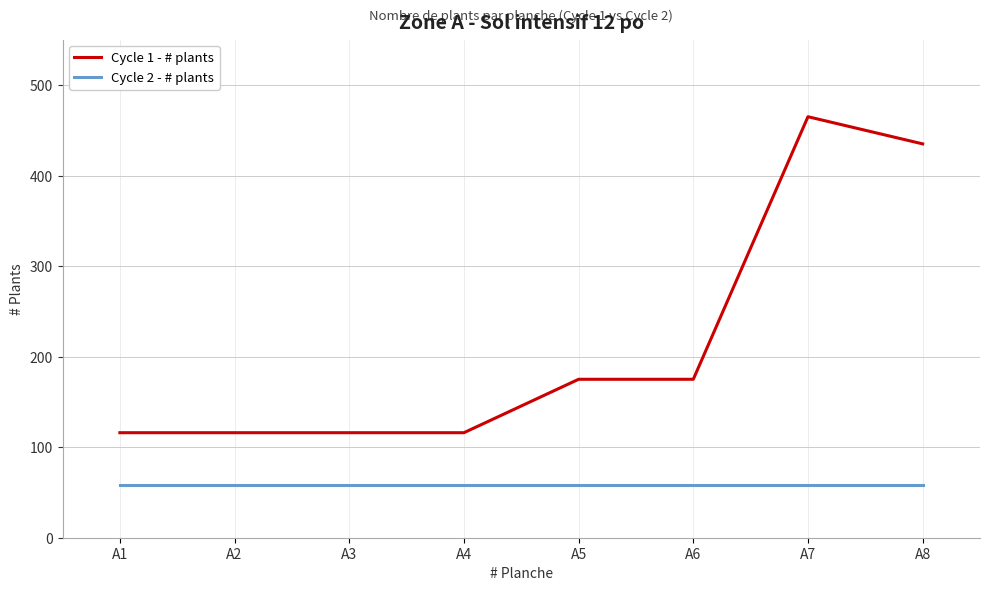

Rank the series at A2 from lowest to highest value.

Cycle 2 - # plants, Cycle 1 - # plants